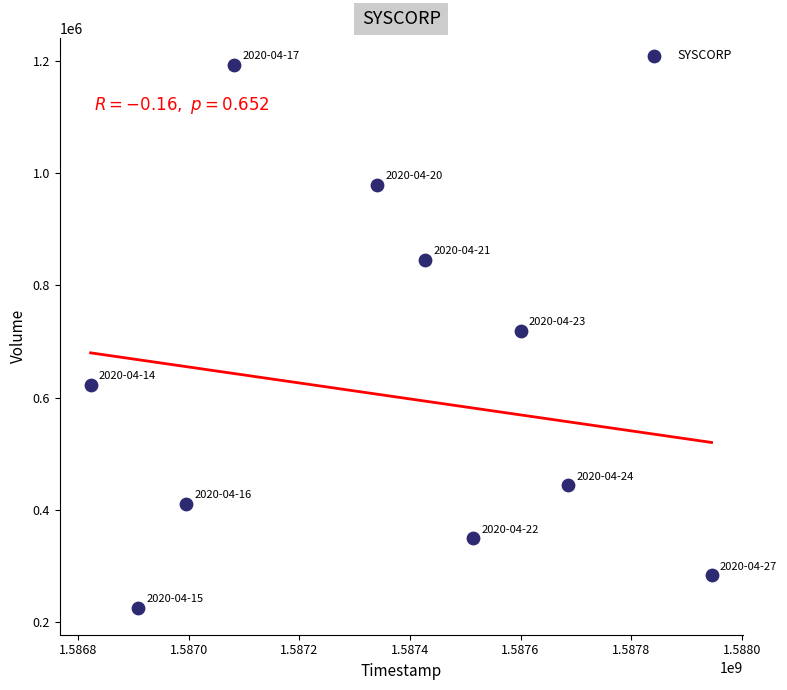

What is the range of Y values (max minus min)?

966600